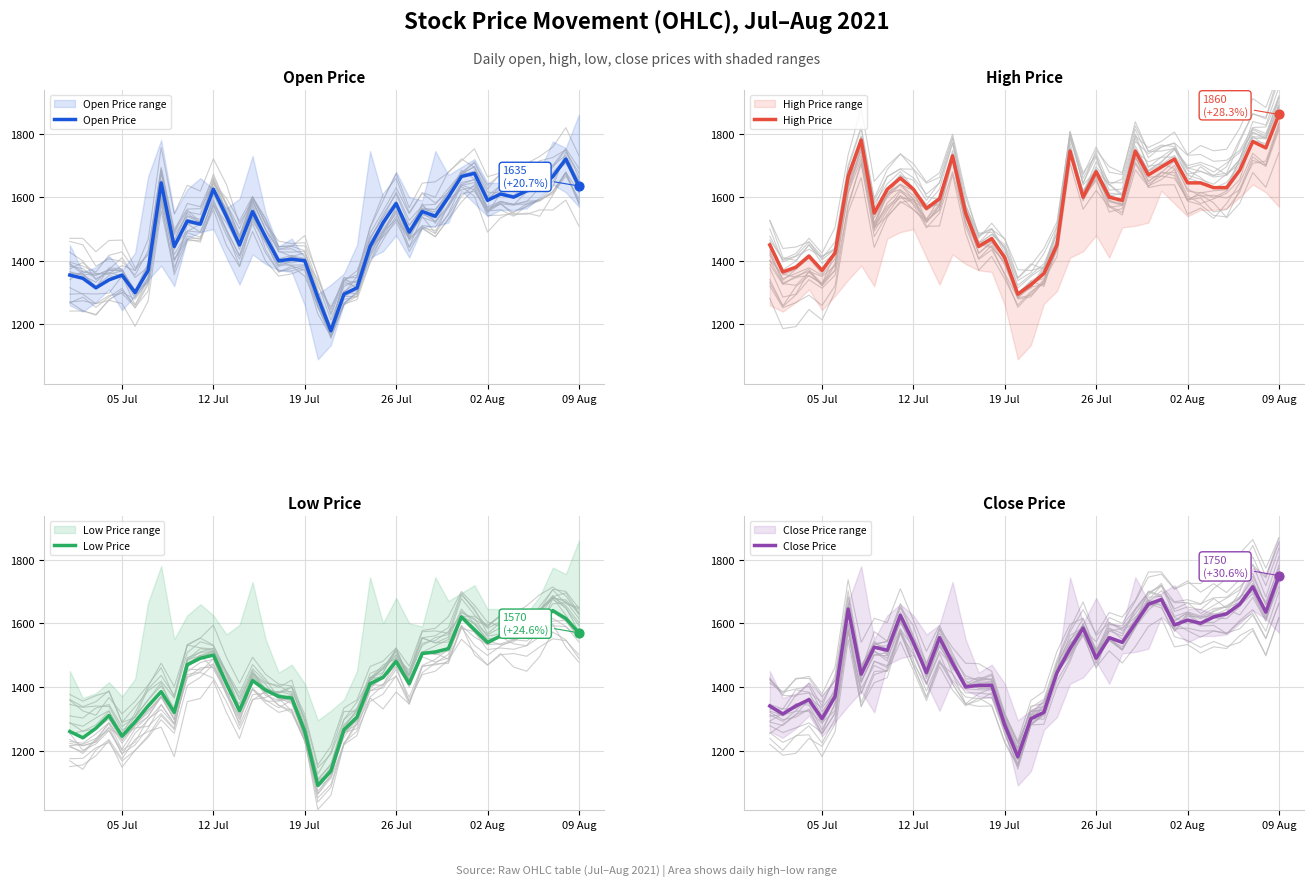

What are all the series names shown in the legend?

Open Price, High Price, Low Price, Close Price